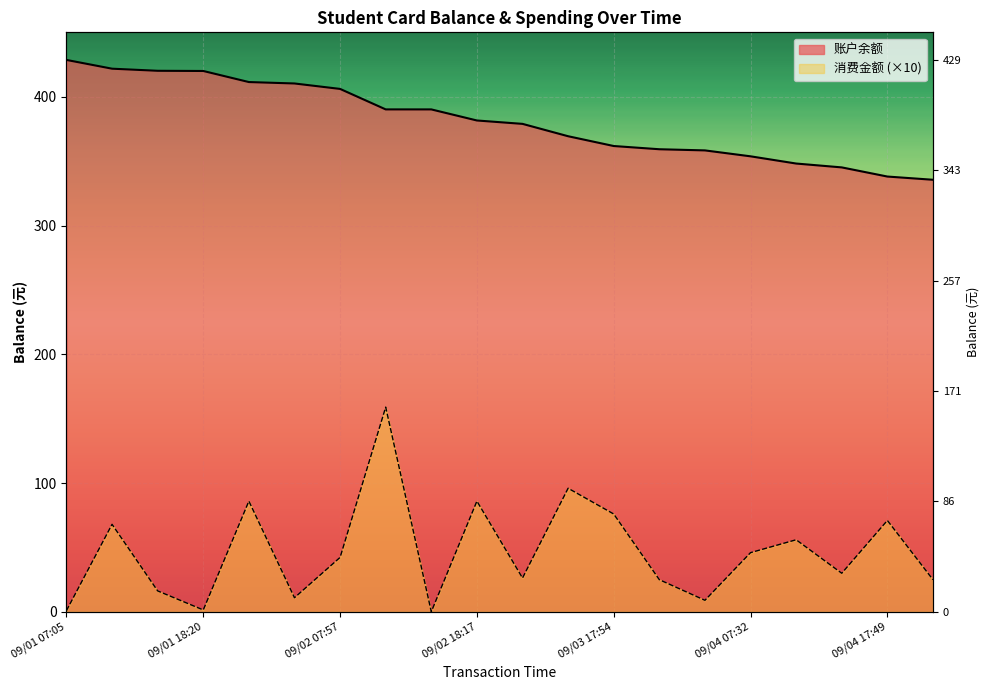

What position from the left is 09/01 07:05?

1